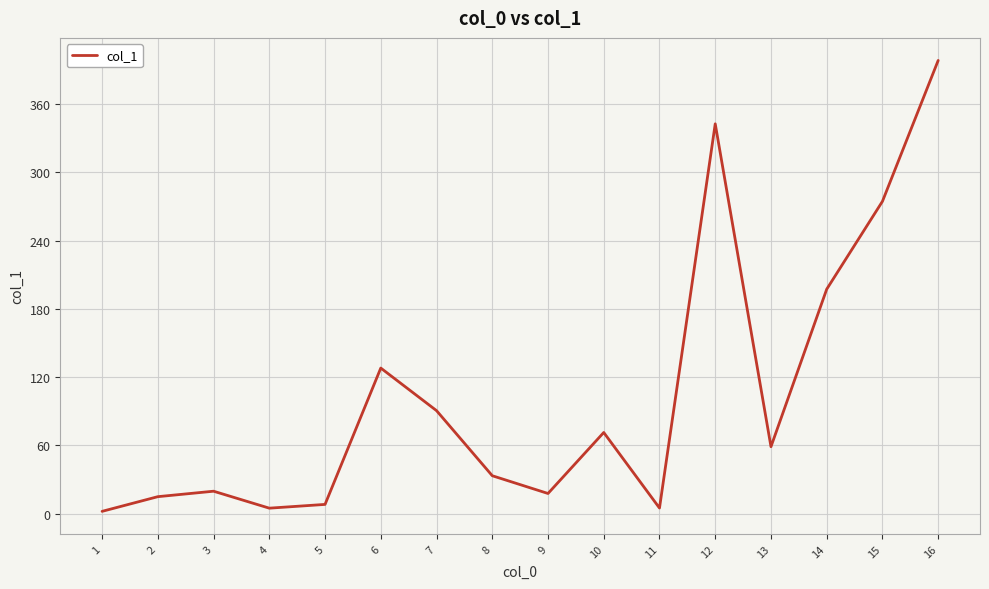

The value at 15 is 274.5. True or false?

True